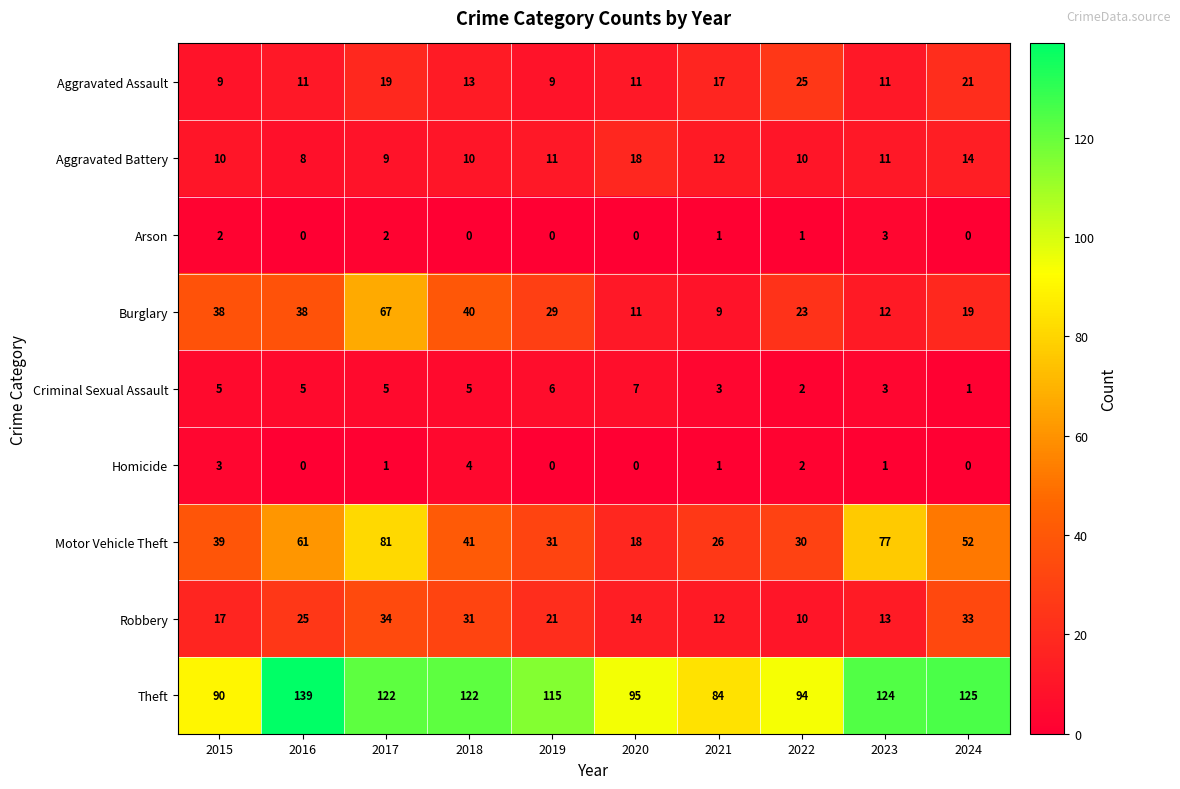

What is the difference between the maximum and second lowest values in the Arson series?

3